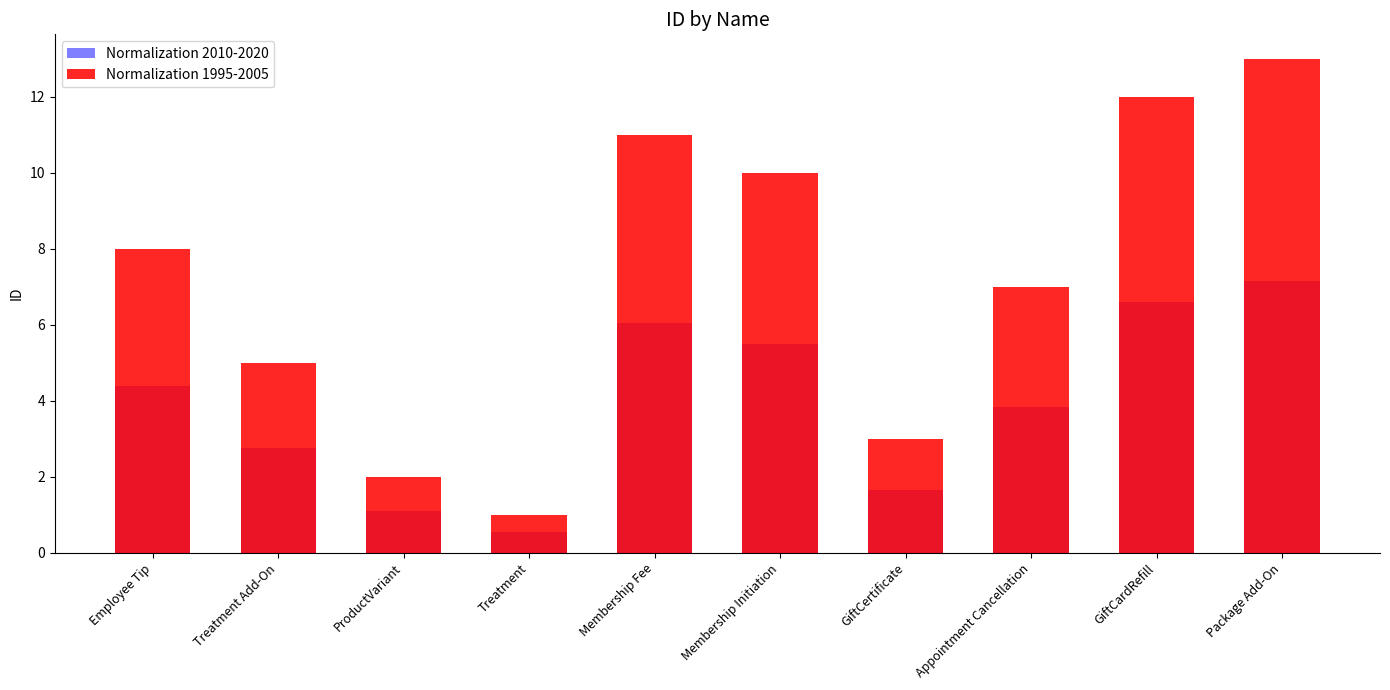

Is it true that Normalization 1995-2005 equals 3.0 at ProductVariant?

False